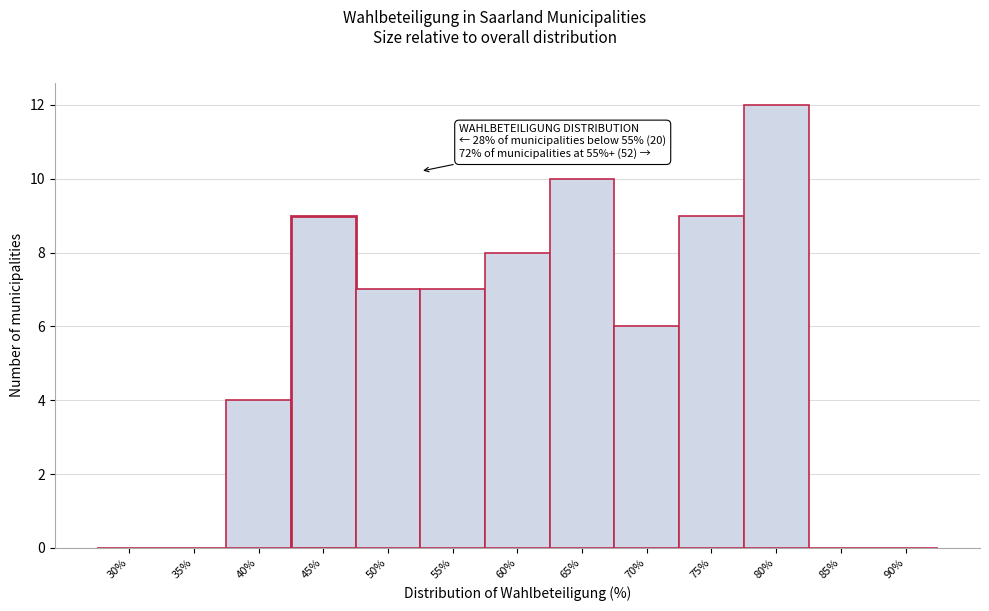

Reading left to right, extract all data points from this chart.

30%=0	35%=0	40%=4	45%=9	50%=7	55%=7	60%=8	65%=10	70%=6	75%=9	80%=12	85%=0	90%=0